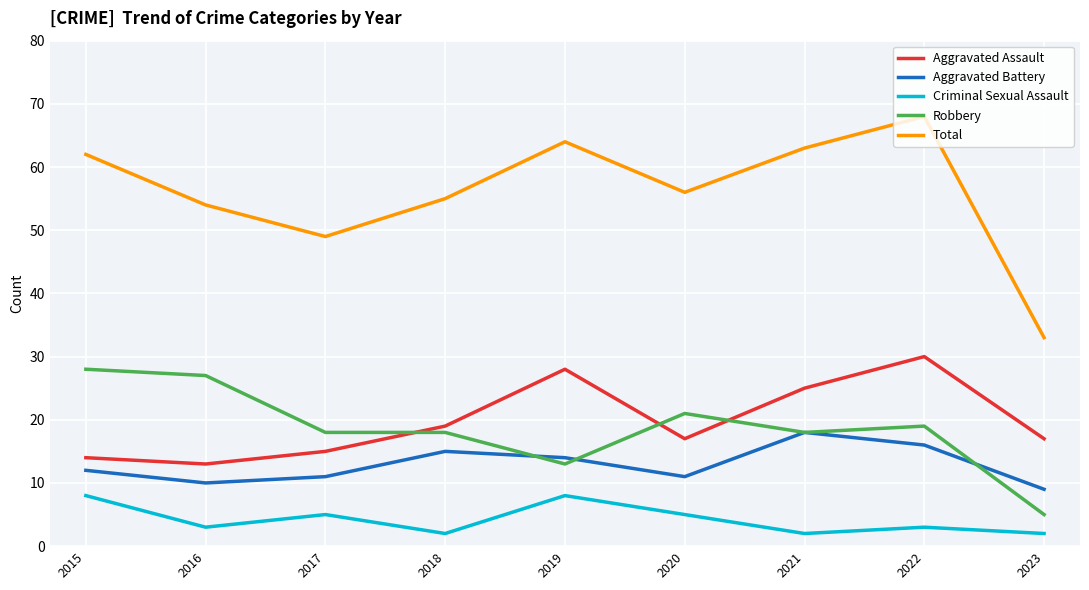

Rank the series at 2015 from highest to lowest value.

Total, Robbery, Aggravated Assault, Aggravated Battery, Criminal Sexual Assault